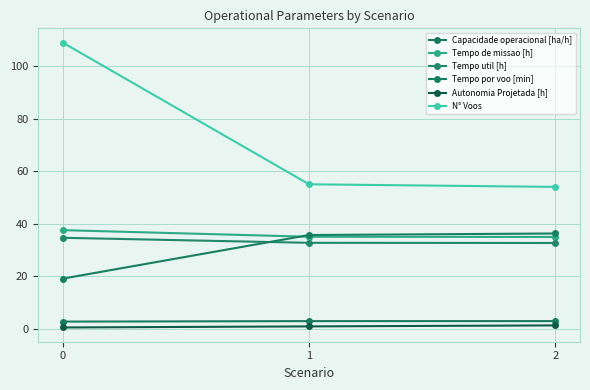

How many lines are shown in the chart?

6